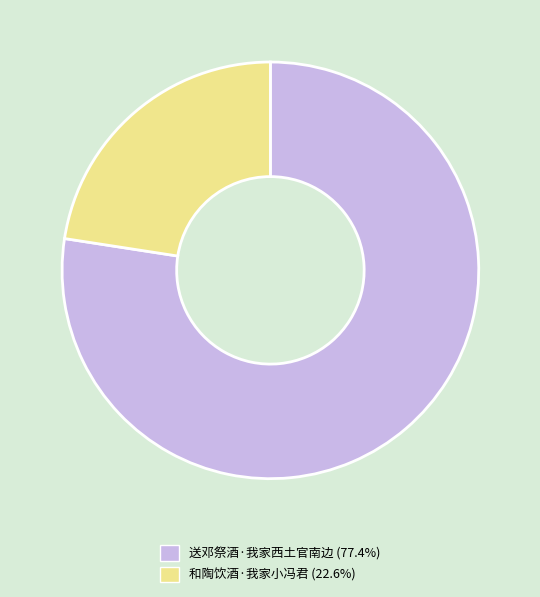

Does 送邓祭酒·我家西土官南边 (77.4%) represent more than half of the total?

Yes